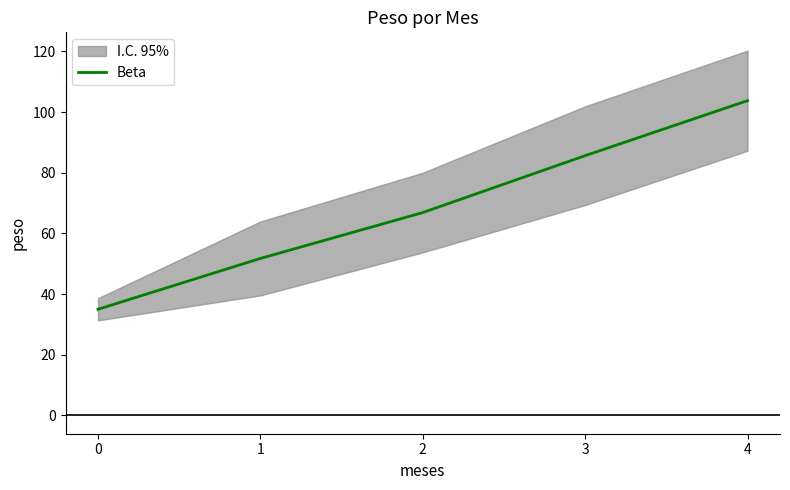

What is the difference between the second highest and minimum values?

50.6